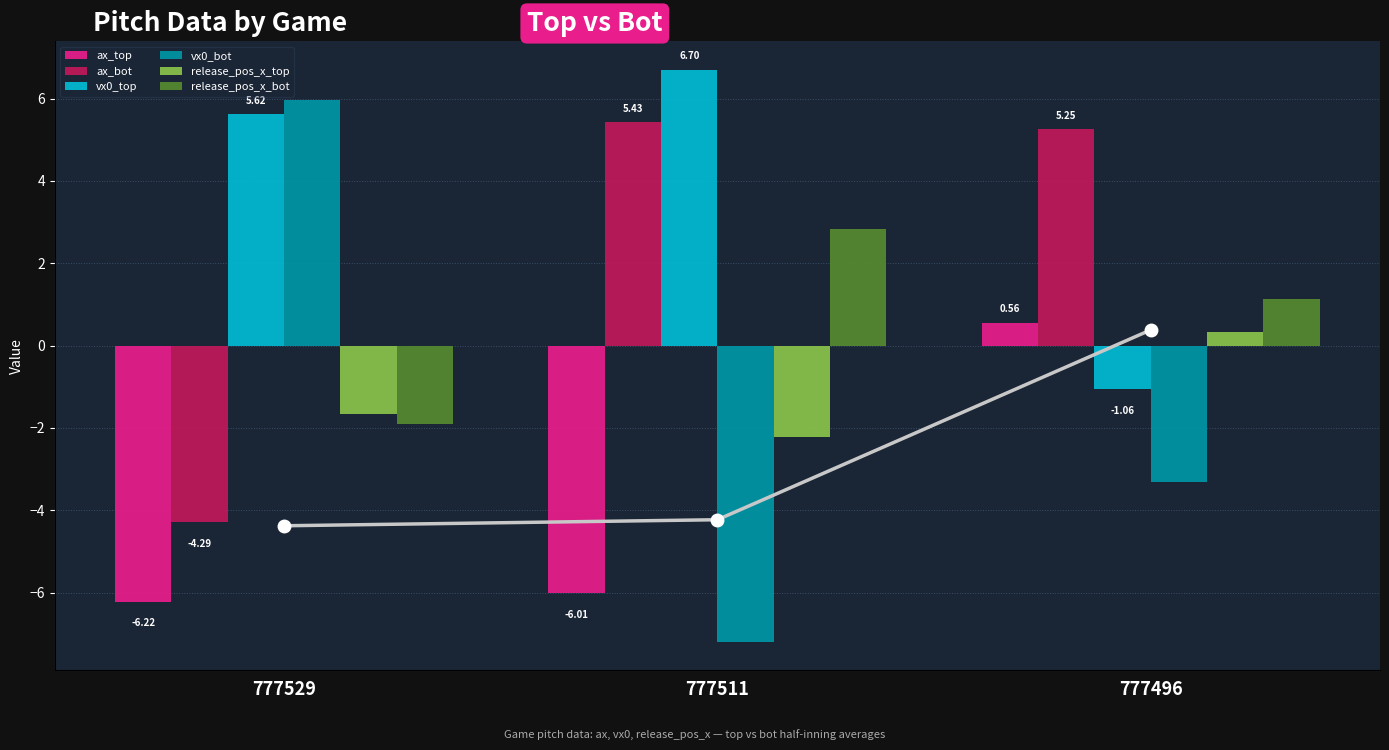

What is the highest value of the vx0_top series?

6.7